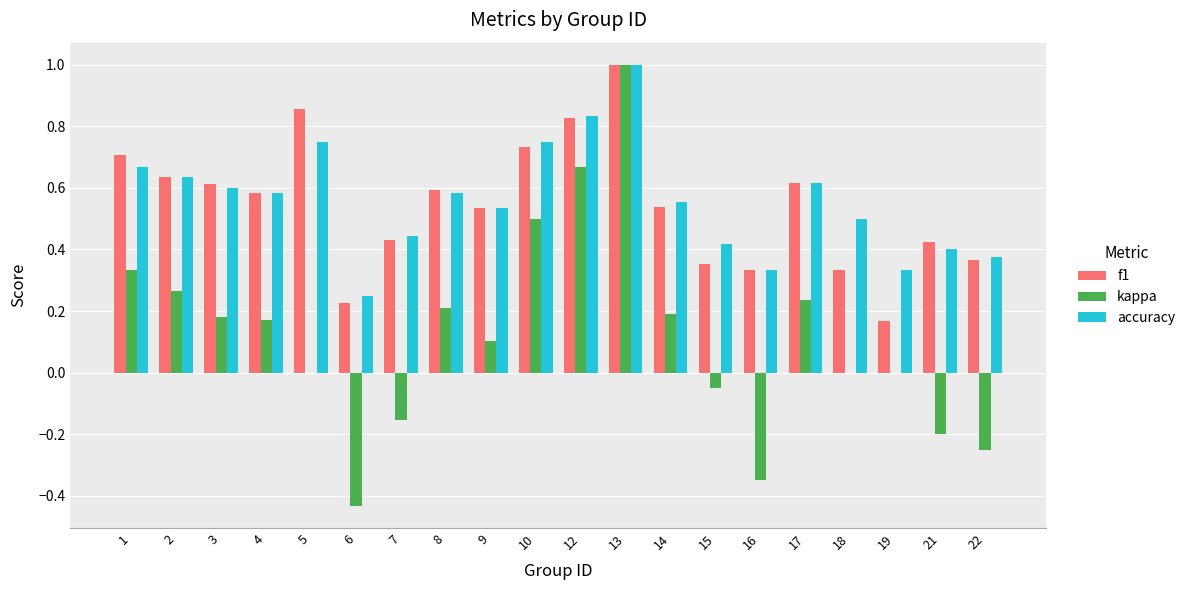

What is the total value across all series at 13?

3.0